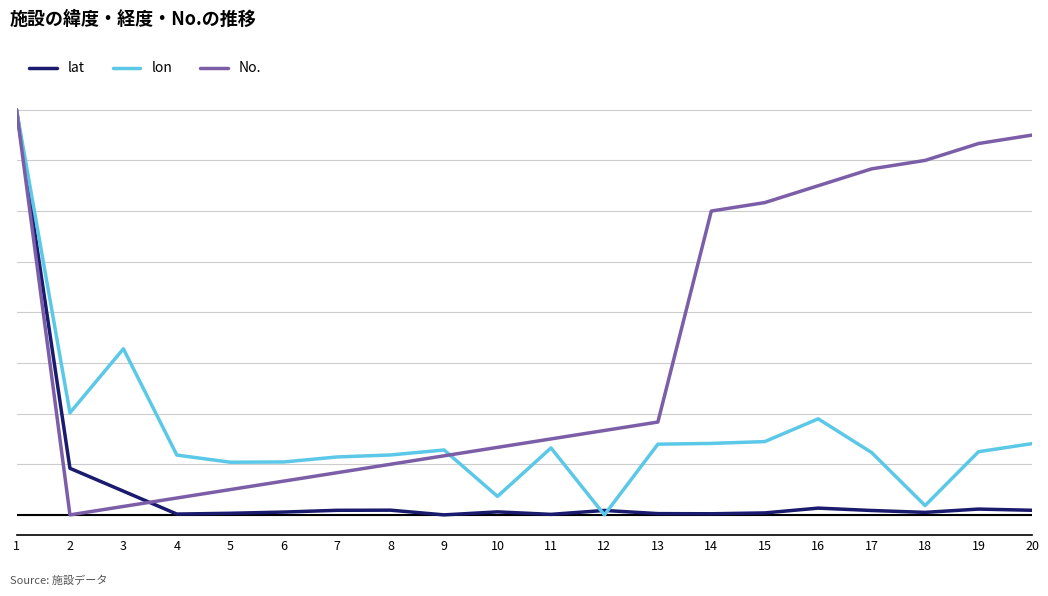

What are all the series names shown in the legend?

lat, lon, No.